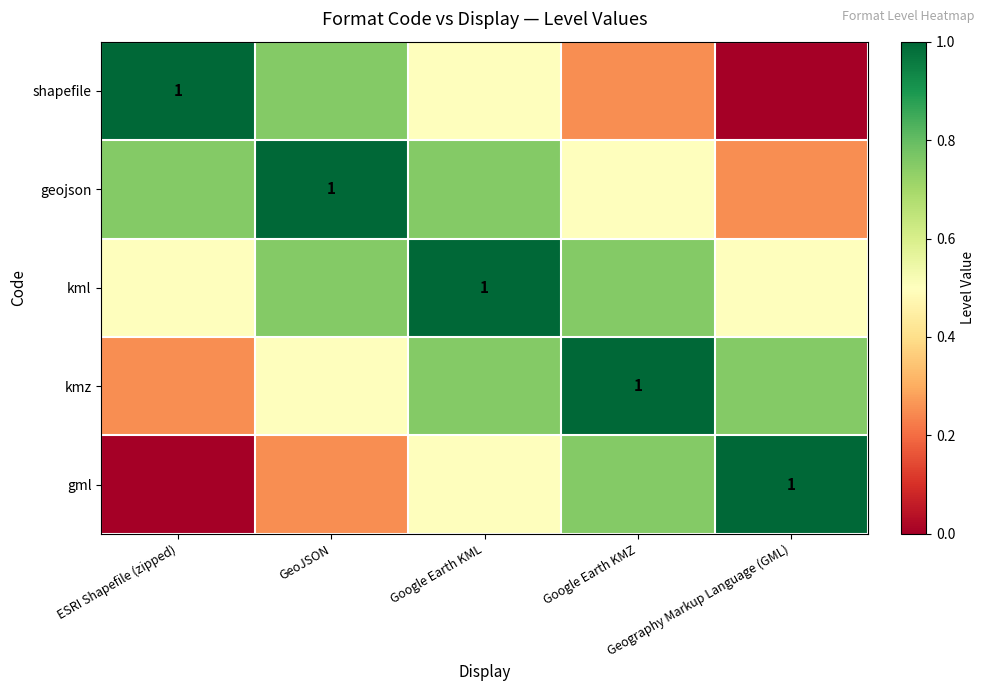

What is the difference between the maximum and minimum values in the geojson series?

0.8